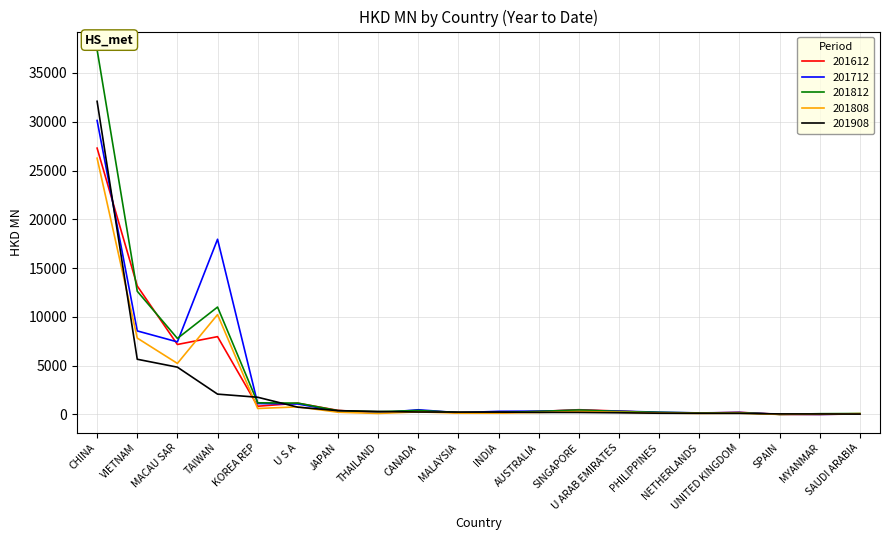

Is the value of 201712 at SPAIN greater than the value of 201808 at MACAU SAR?

No